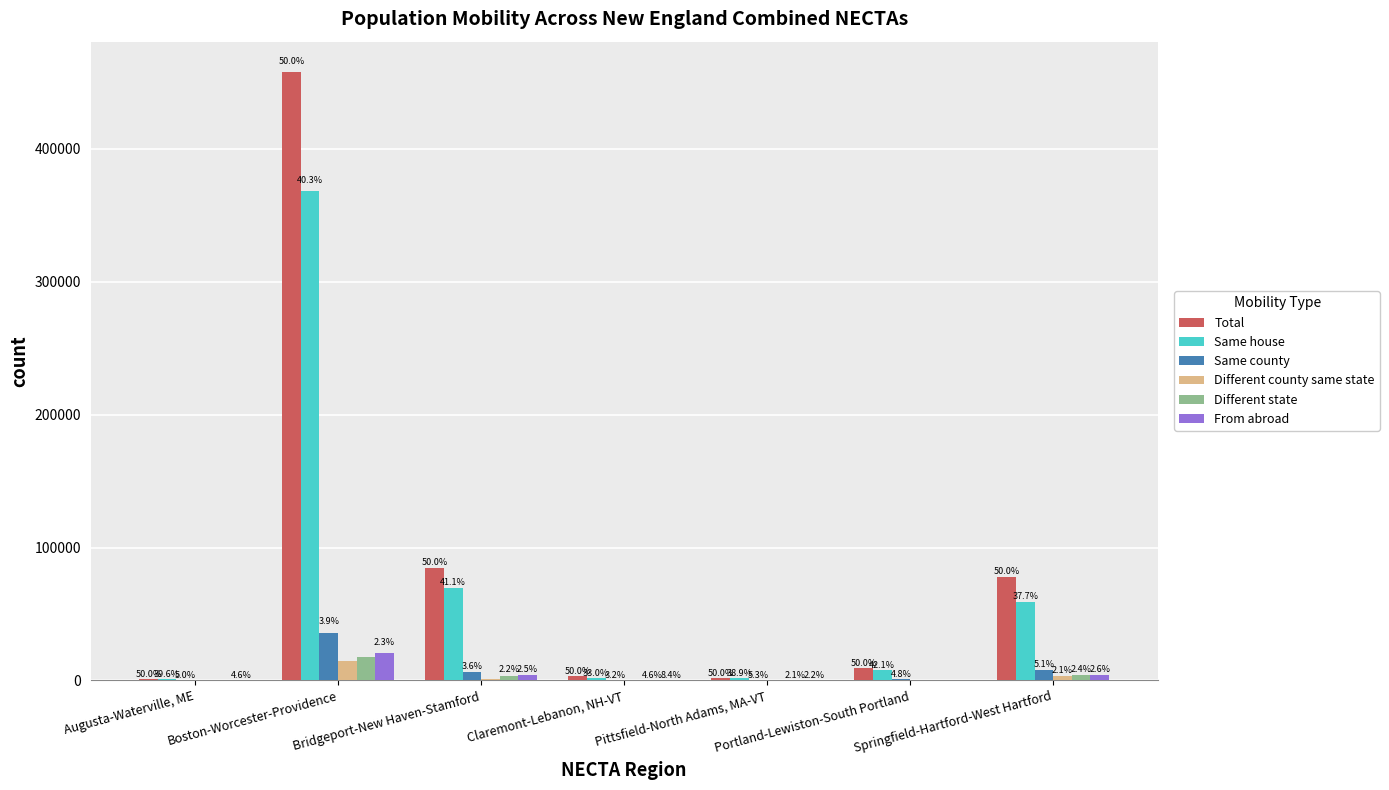

Does the chart contain stacked bars?

No